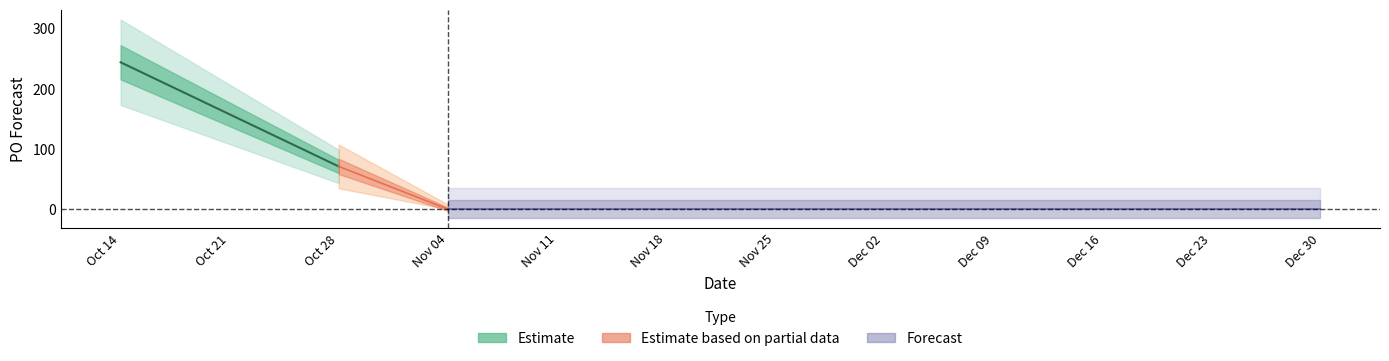

List the labels in order of value, largest first.

2024-10-14, 2024-10-28, 2024-11-04, 2024-11-11, 2024-11-18, 2024-11-25, 2024-12-02, 2024-12-09, 2024-12-16, 2024-12-23, 2024-12-30